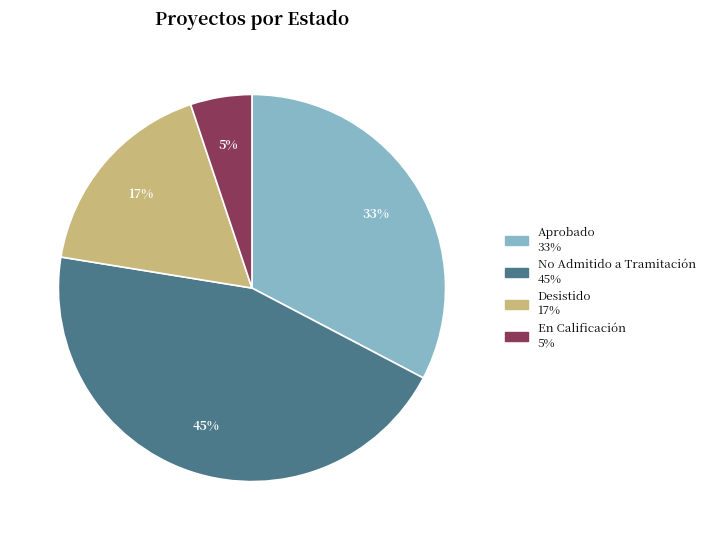

Does any single category account for the majority?

No